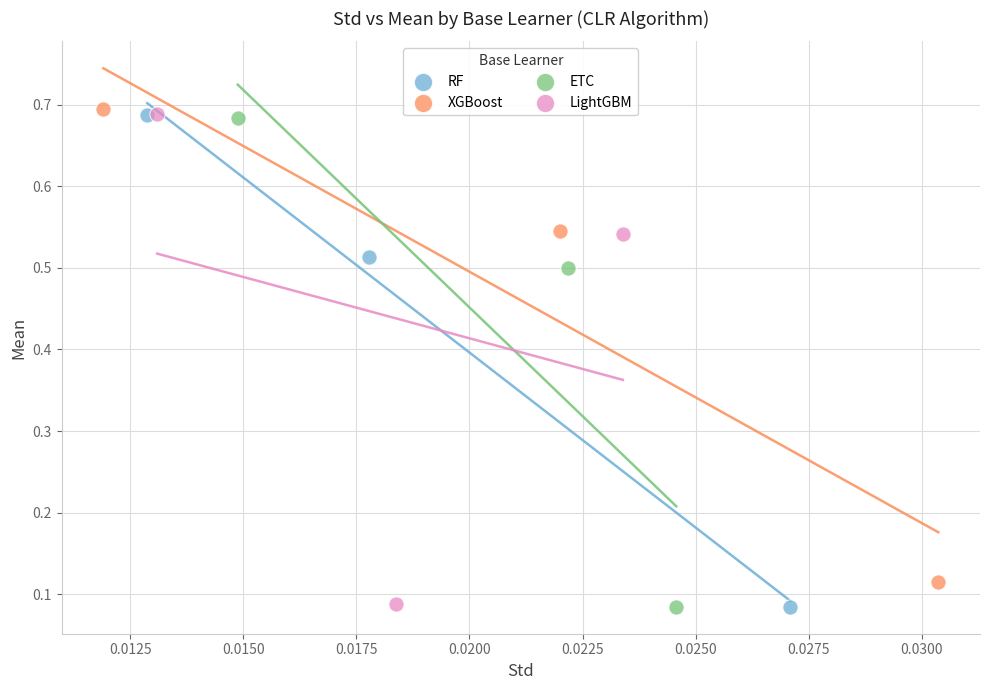

Which series has the largest Y range (max minus min)?

RF